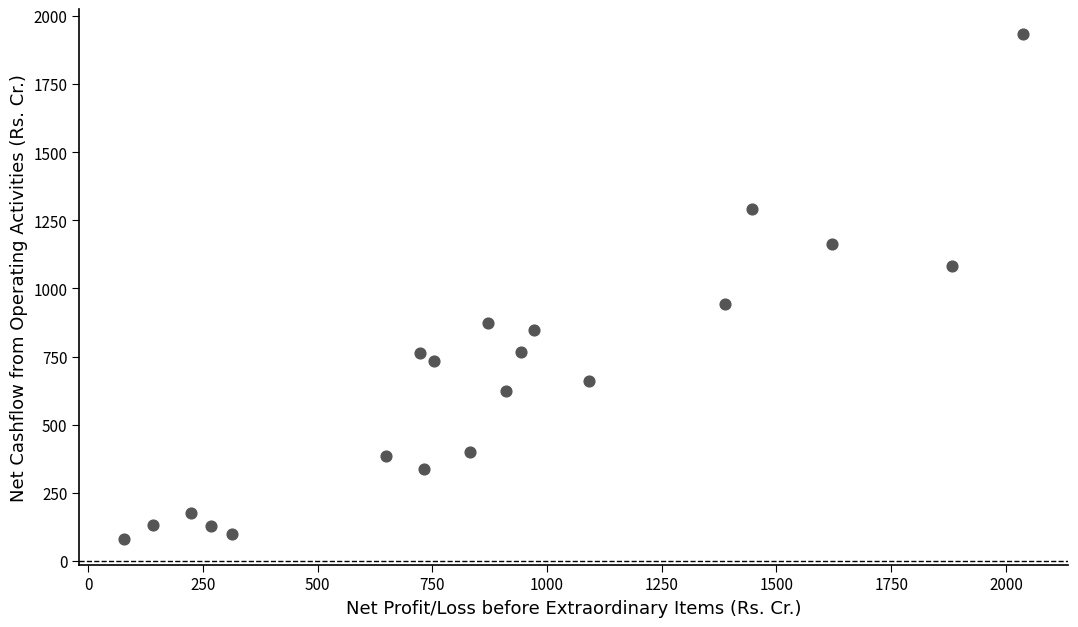

What is the range of X values (max minus min)?

1959.2